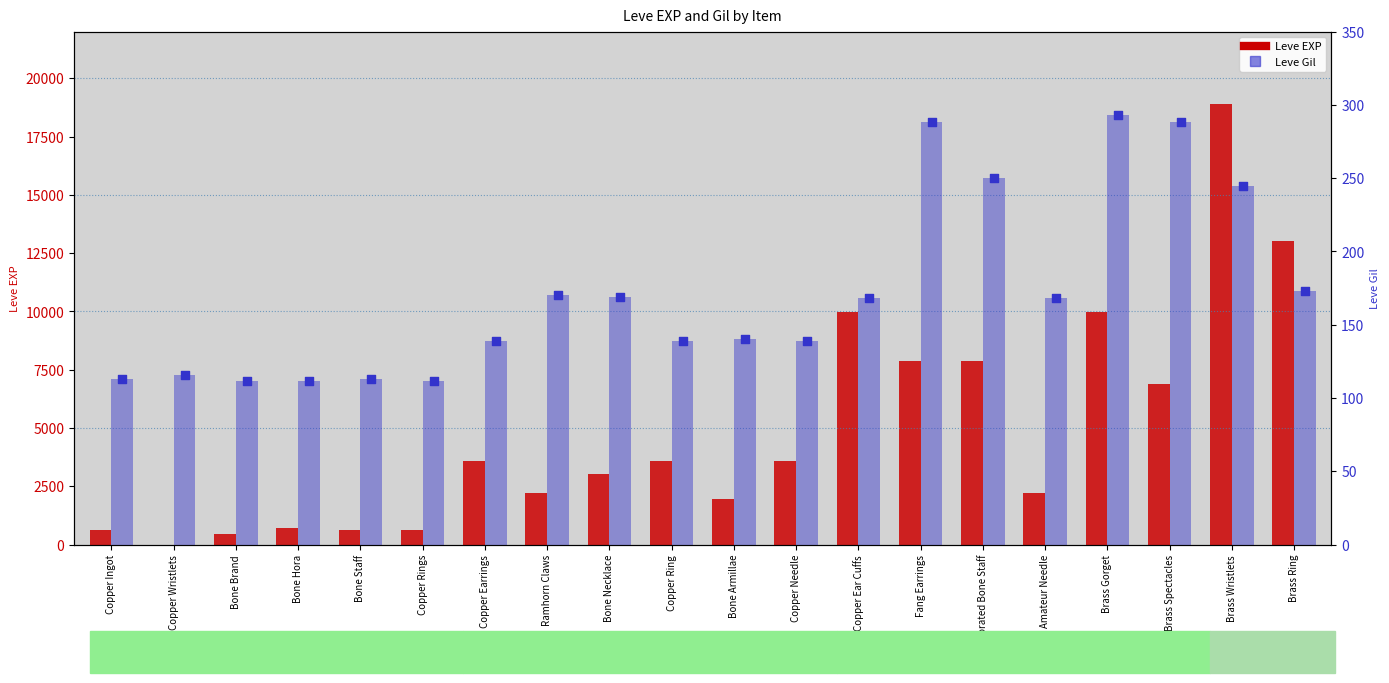

Which series has the largest Y range (max minus min)?

Leve EXP